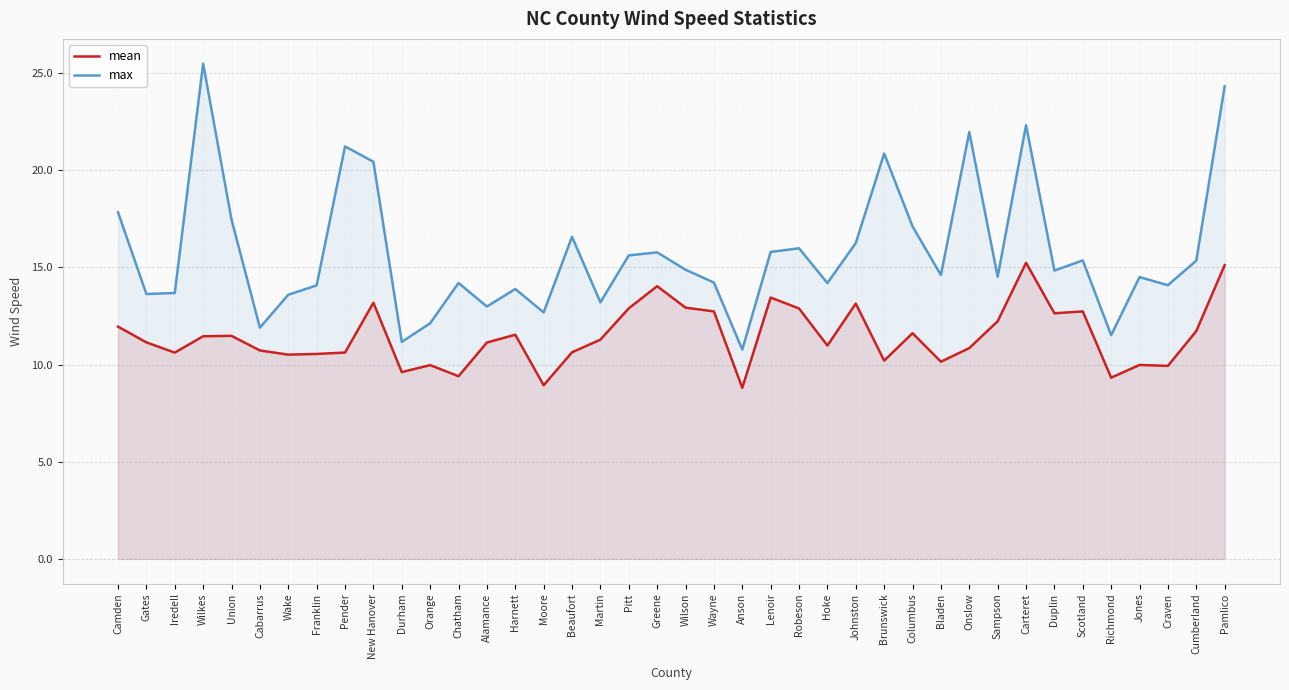

Count the number of categories in the chart.

40